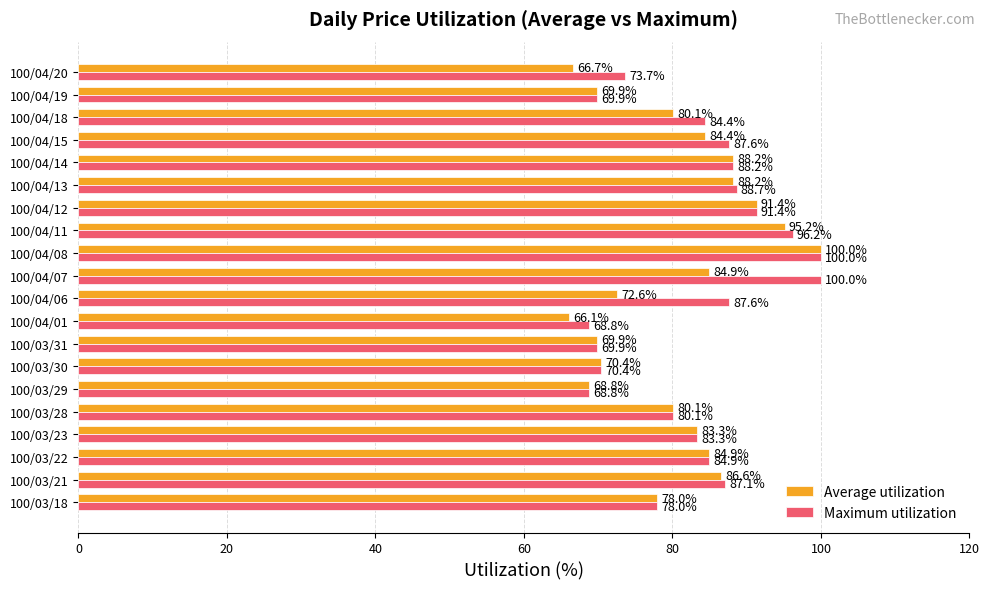

What is the minimum value shown in the chart?

66.1